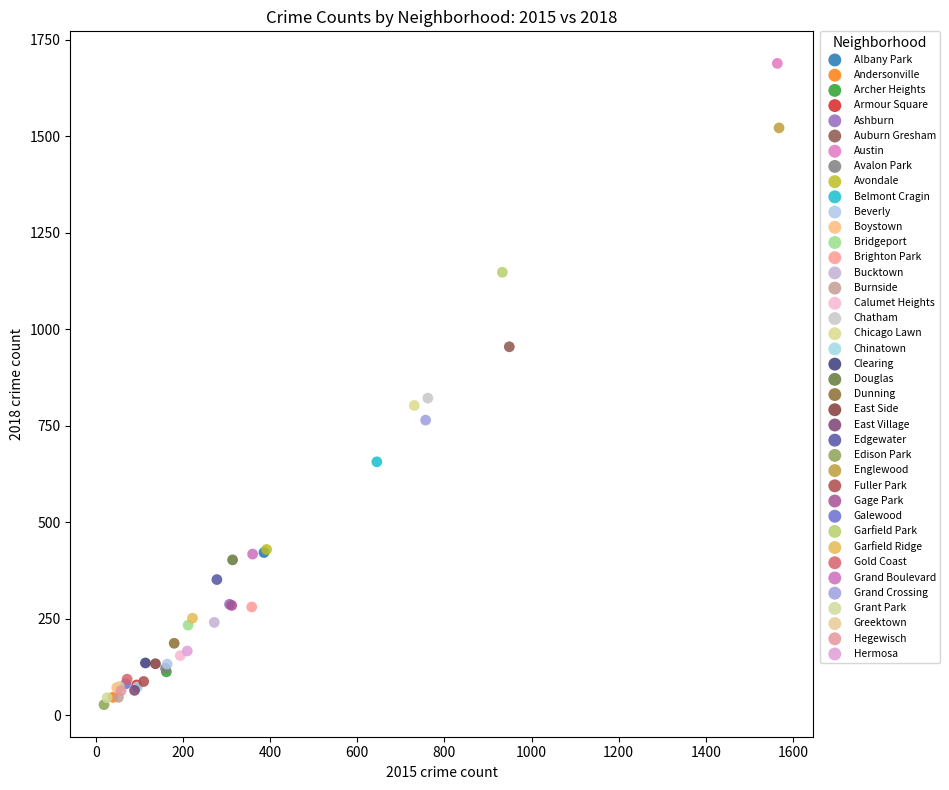

Which series reaches the maximum Y coordinate?

Austin